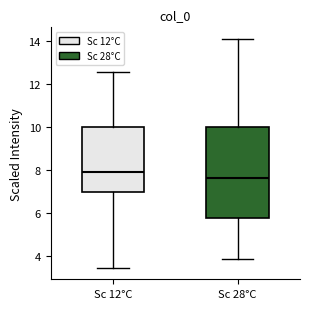

Reading left to right, read every box against the y-axis: the position of its median line, the range the box covers, and the ends of its whiskers. The values are not printed on the chart, so give them approximately, as read against the axis.

Sc 12°C: median 8.0, box 7.0 to 10.0, whiskers 3.4 to 12.6
Sc 28°C: median 7.6, box 5.8 to 10.0, whiskers 3.8 to 14.0